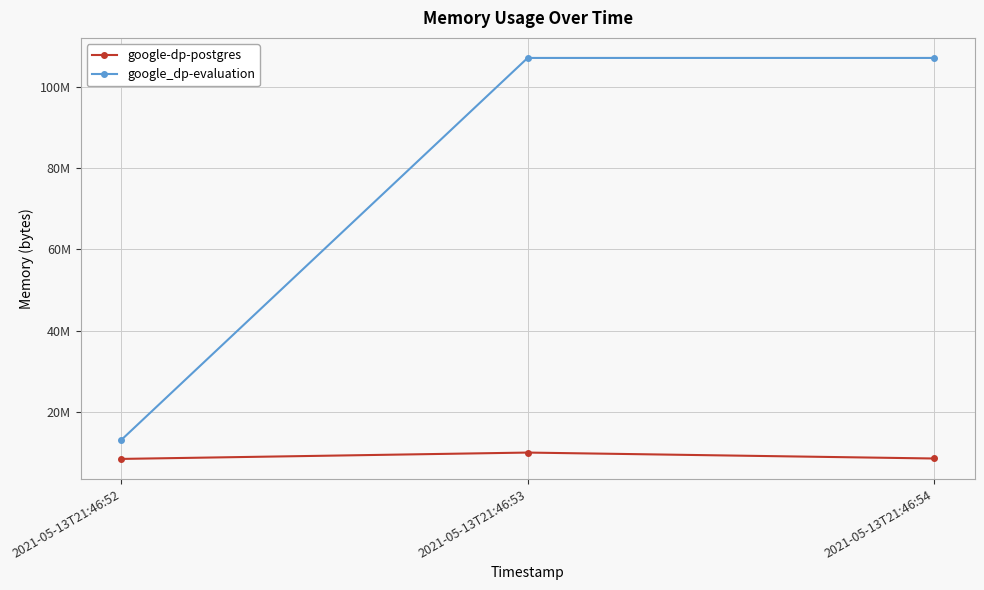

Reading right to left, transcribe all the data shown in this chart.

google-dp-postgres: 2021-05-13T21:46:54=8556544	2021-05-13T21:46:53=10014720	2021-05-13T21:46:52=8454144
google_dp-evaluation: 2021-05-13T21:46:54=107032576	2021-05-13T21:46:53=107032576	2021-05-13T21:46:52=13115392